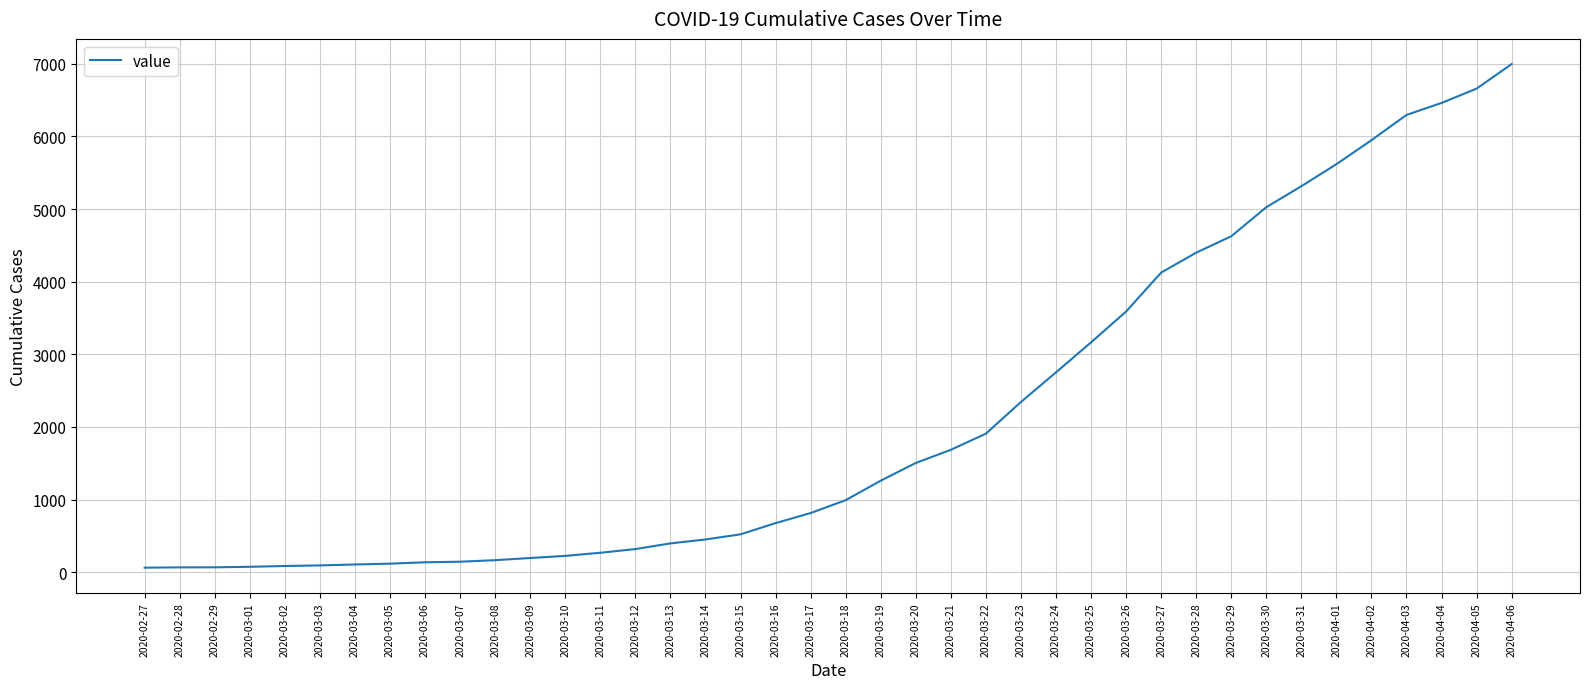

Which category has the highest value across all series?

2020-04-06